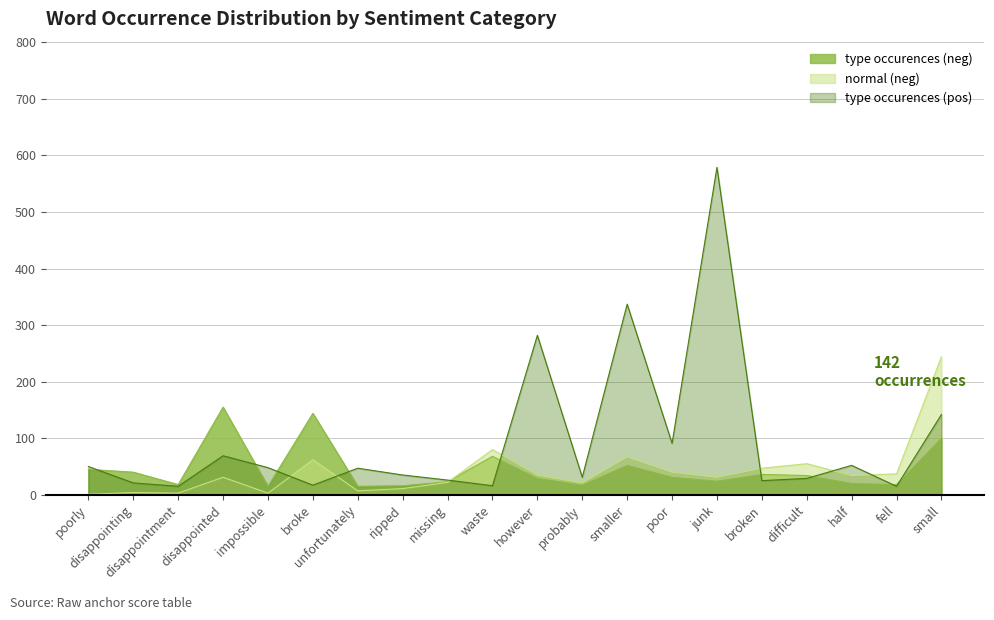

Which series has the largest range (max minus min)?

type occurences (pos)